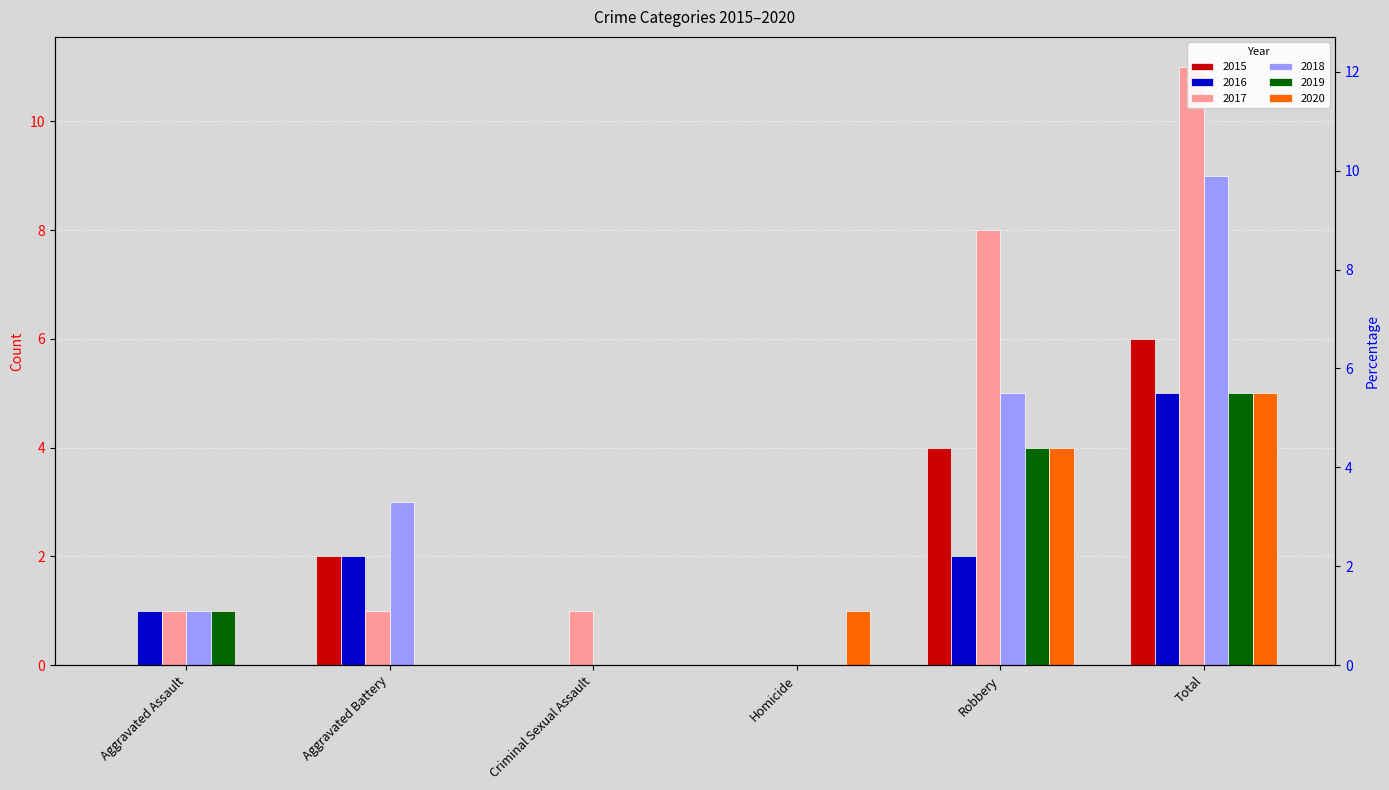

Does the chart contain stacked bars?

No